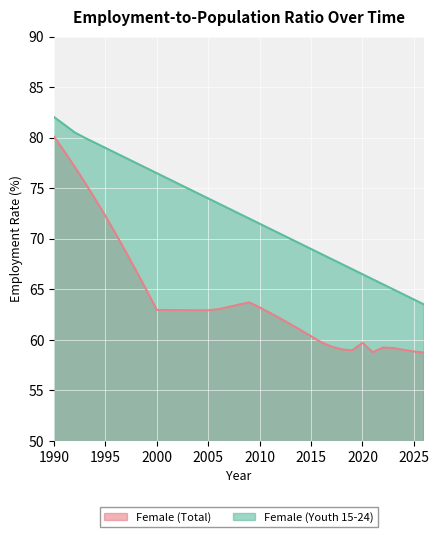

How many series are shown in this chart?

2